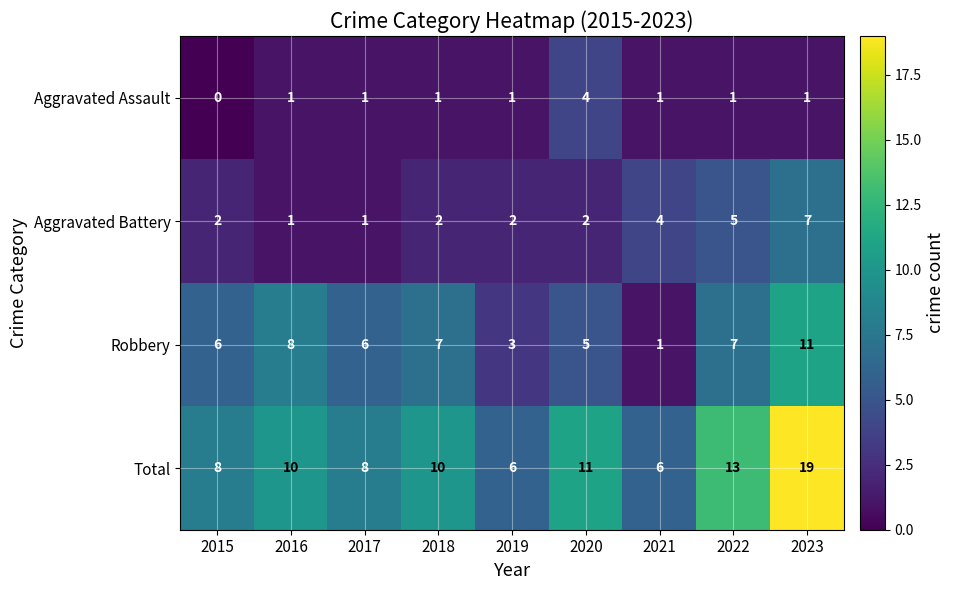

List the series in order of their overall mean, lowest first.

Aggravated Assault, Aggravated Battery, Robbery, Total